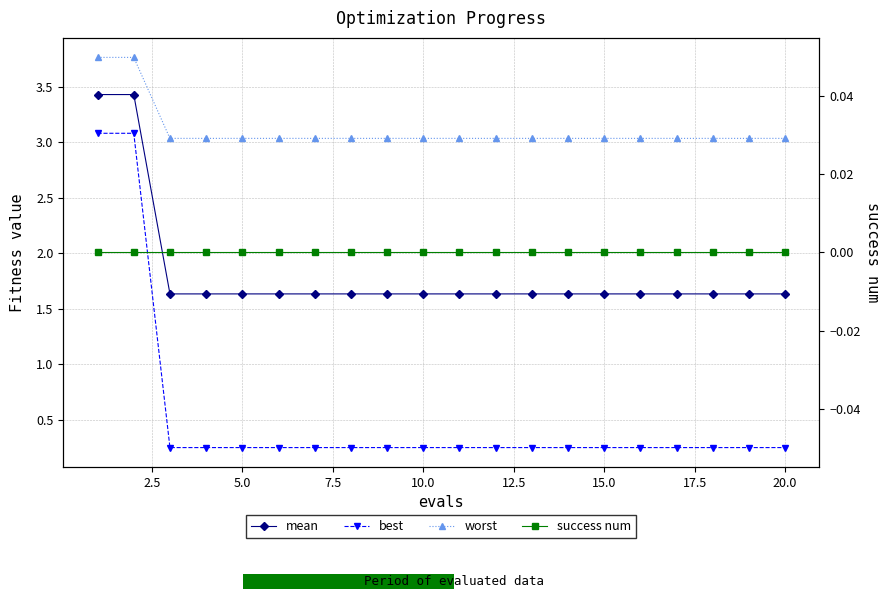

The best series shows 0.2 at 7.5. True or false?

True